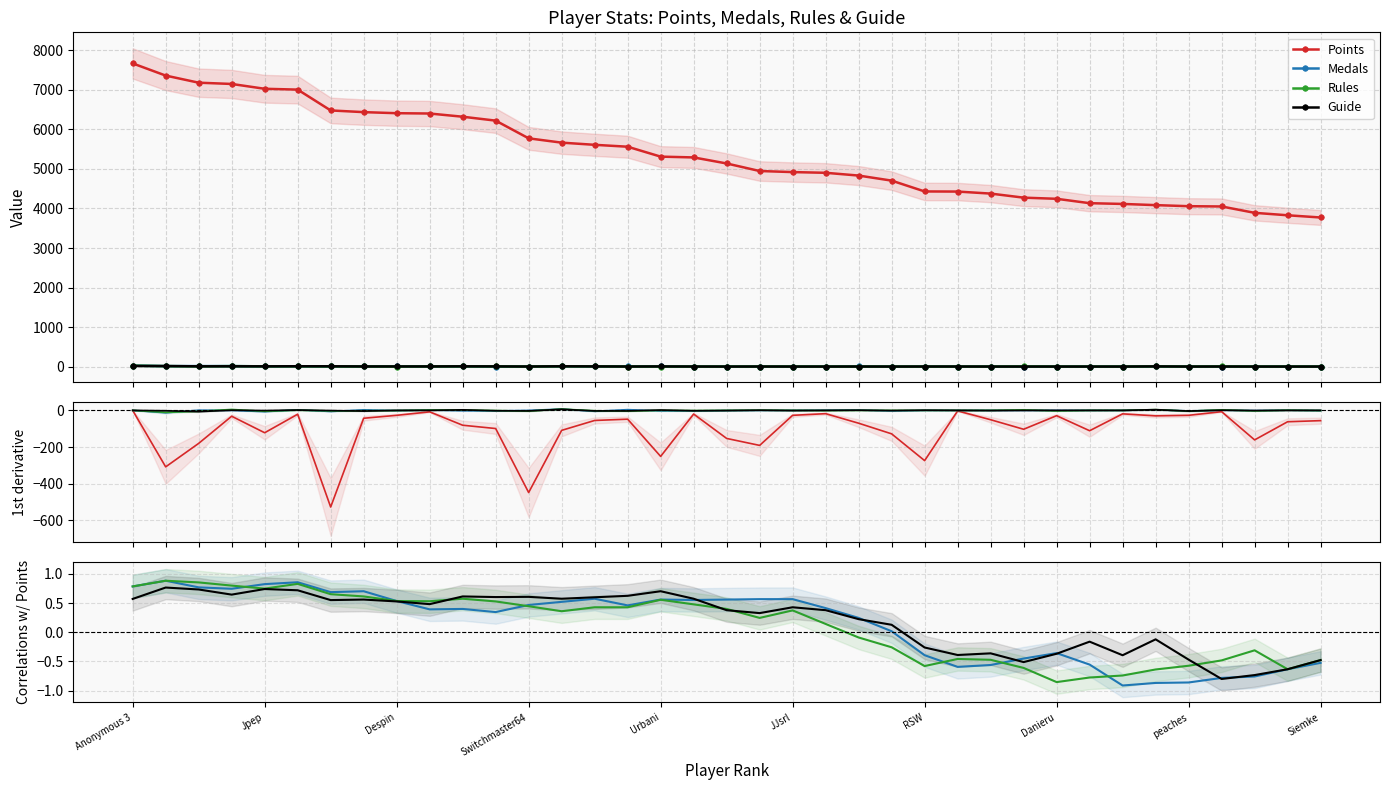

What is the average value of the Medals series?

0.1